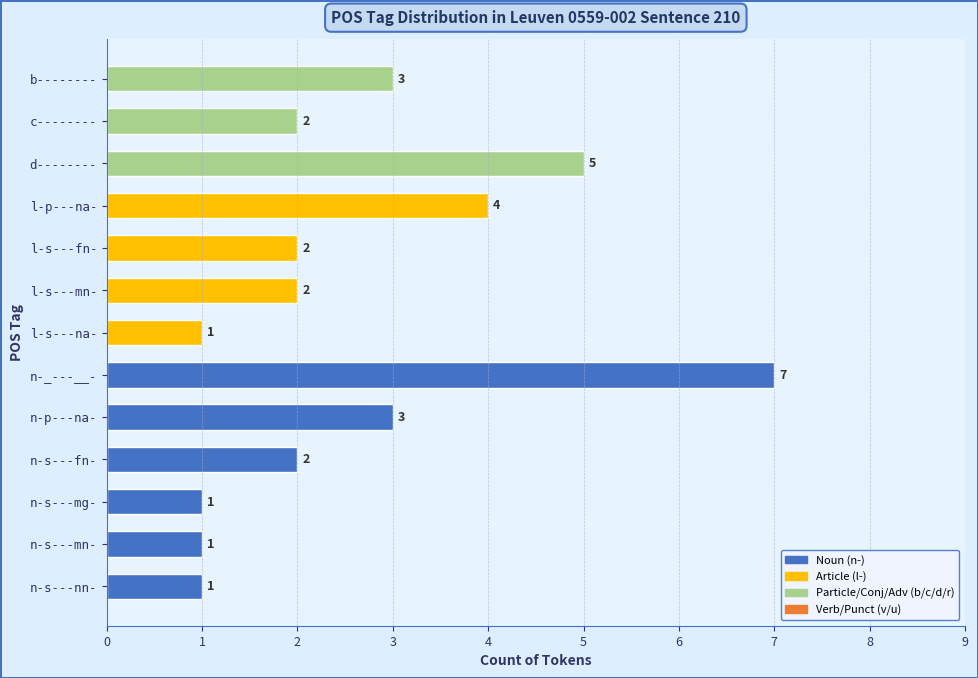

Approximately how many times larger is the value at n-s---fn- compared to l-s---na-?

2.0